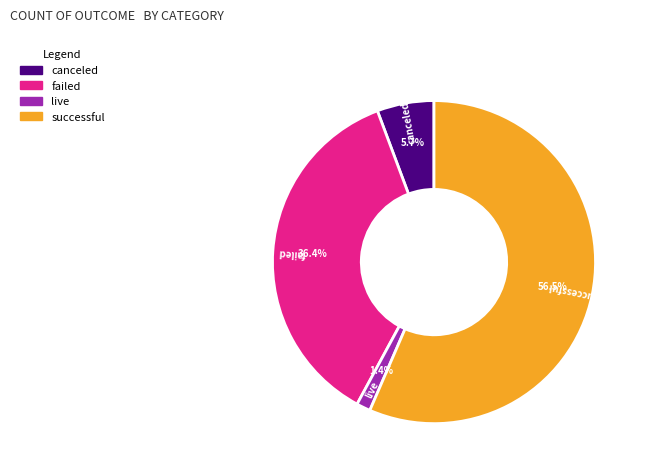

What is the ratio of the value at failed to the value at canceled?

6.4